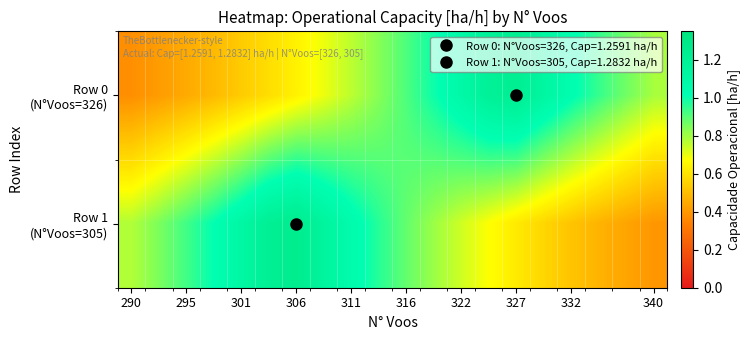

At which category is the sum across all series the highest?

306